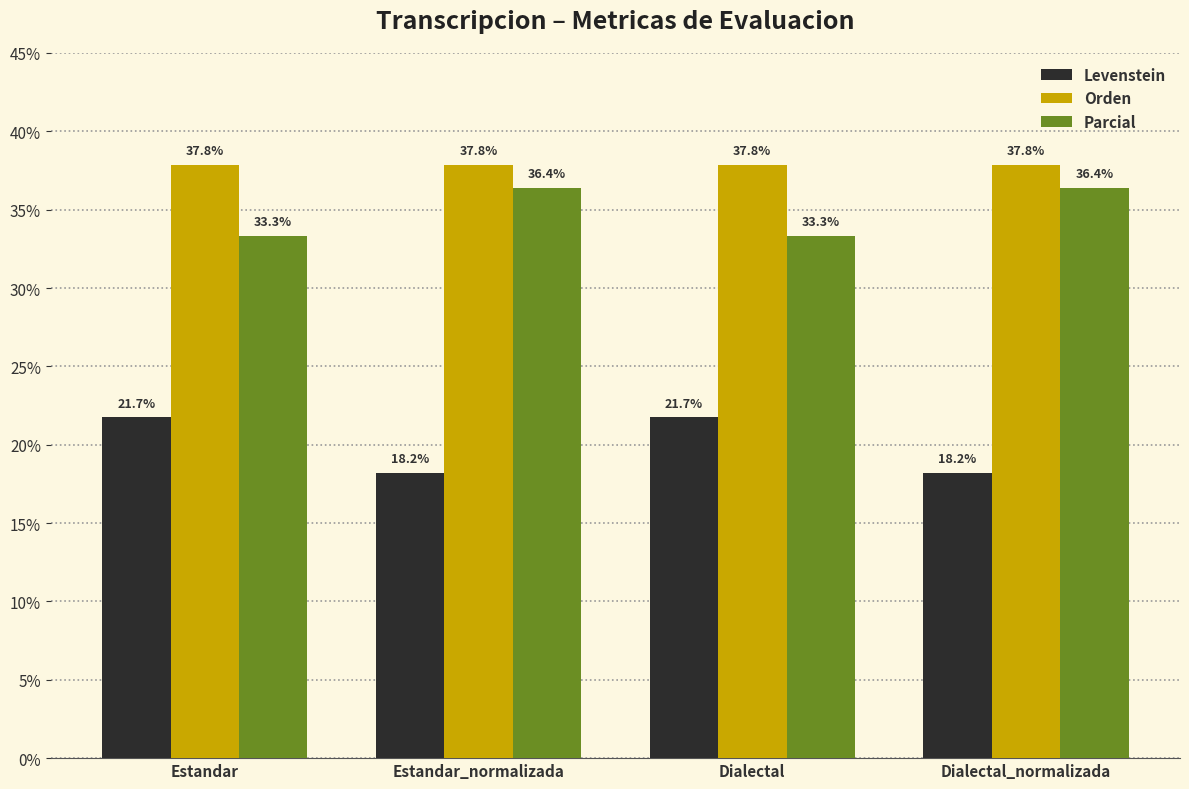

The Levenstein series shows 14.2 at Dialectal. True or false?

False